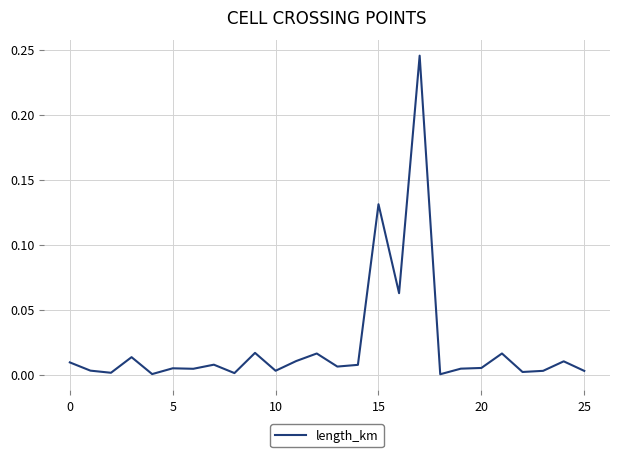

Where is the data nearest to the value 0?

18